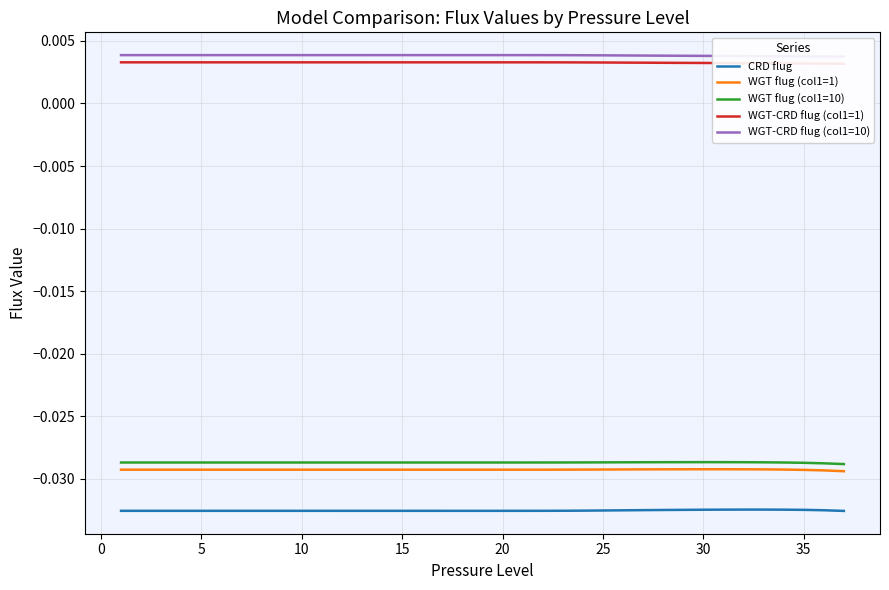

True or false: WGT flug (col1=1) and CRD flug intersect in this chart.

False